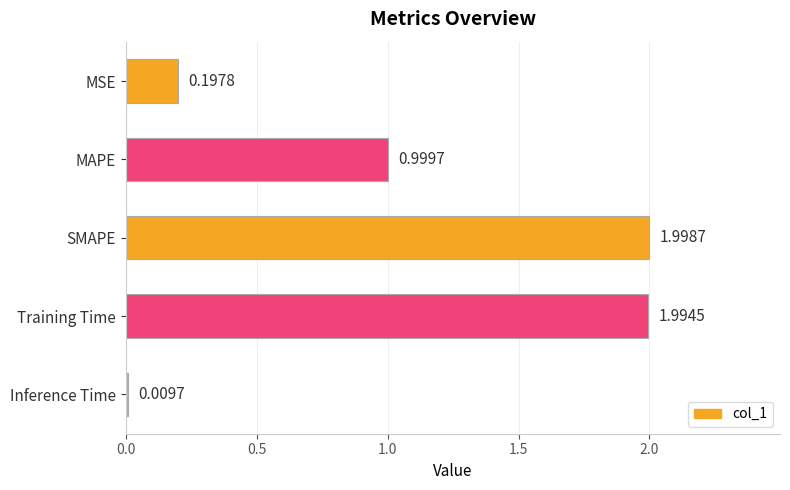

Which category has the lowest value across all series?

Inference Time